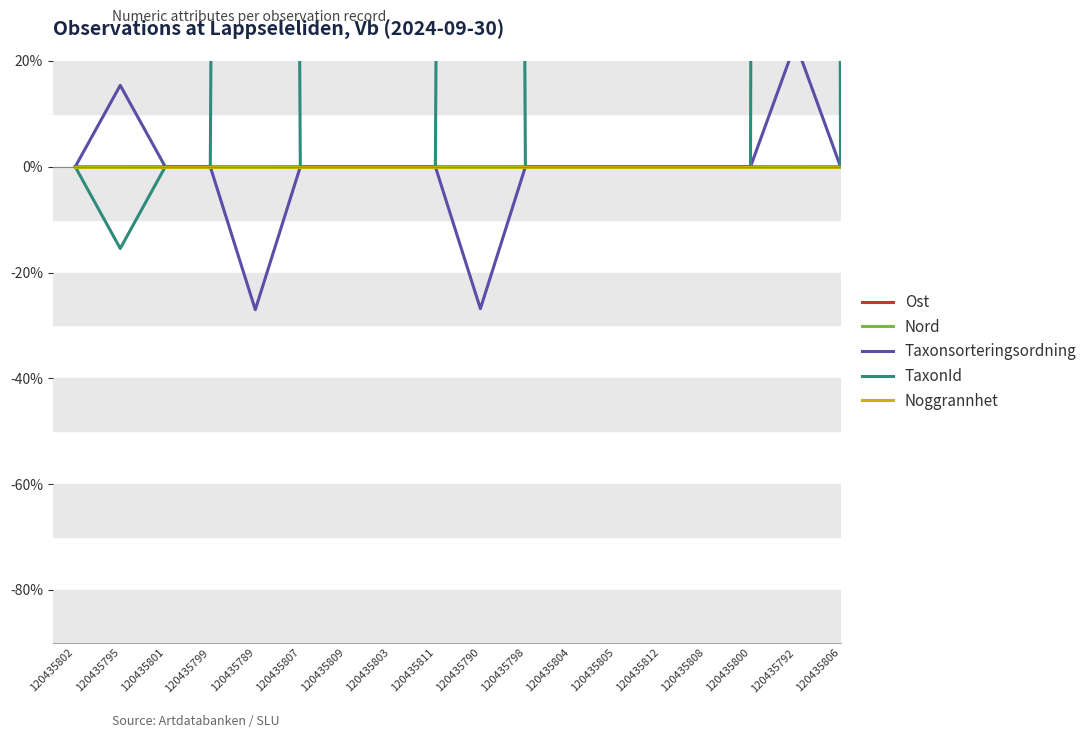

At how many categories does at least one series exceed 2688?

1